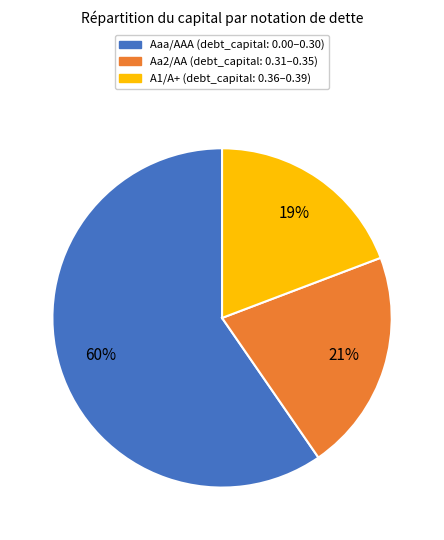

Is there a majority slice in this chart?

Yes